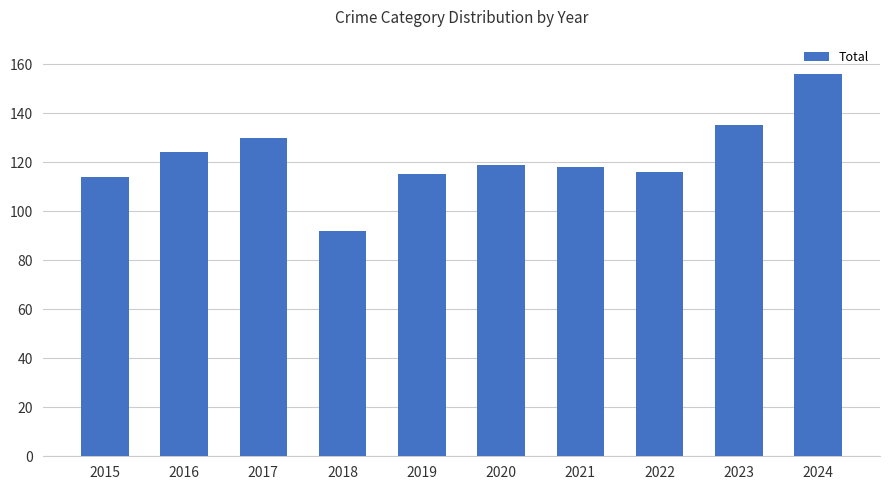

Which has a higher value, 2022 or 2024?

2024